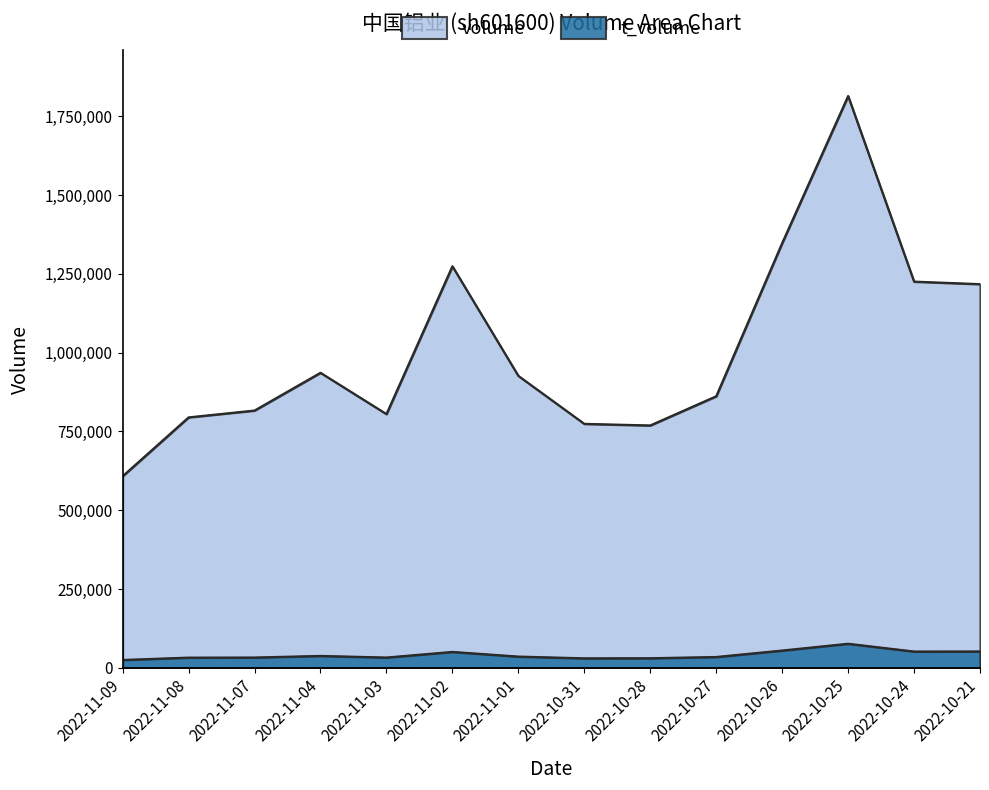

Rank the series at 2022-10-24 from lowest to highest value.

t_volume, volume